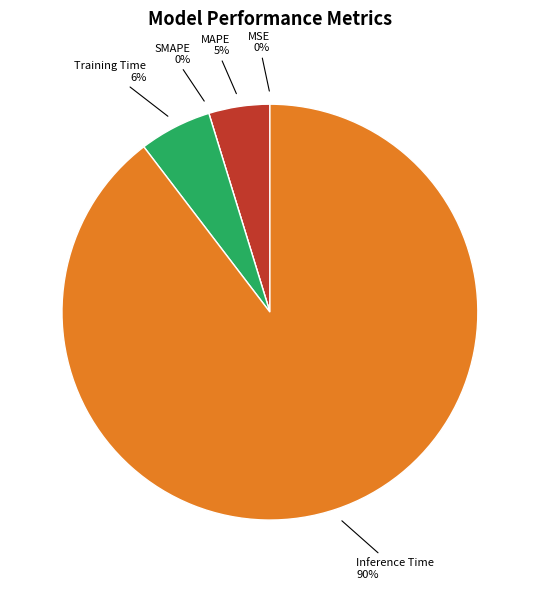

The Training Time slice represents 12% of the pie. True or false?

False